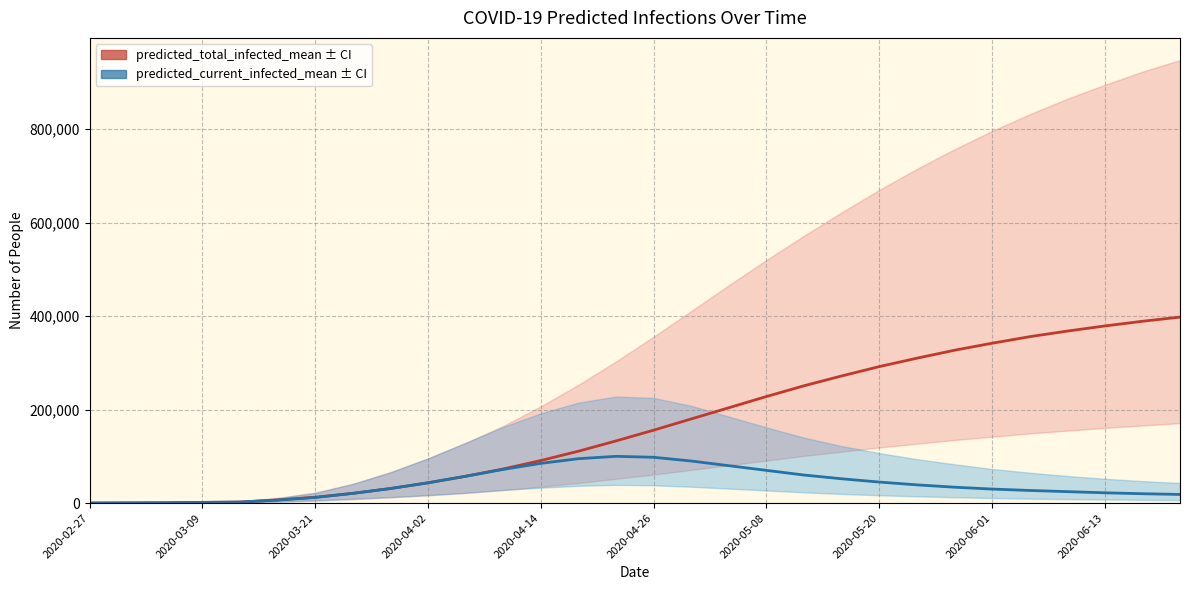

Between 2020-04-26 and 2020-04-02, which is larger?

2020-04-26